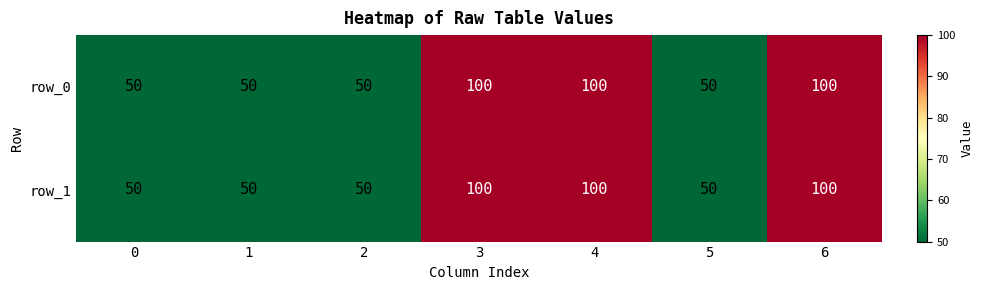

Read the row_1 value at 3, to the nearest 5.

100